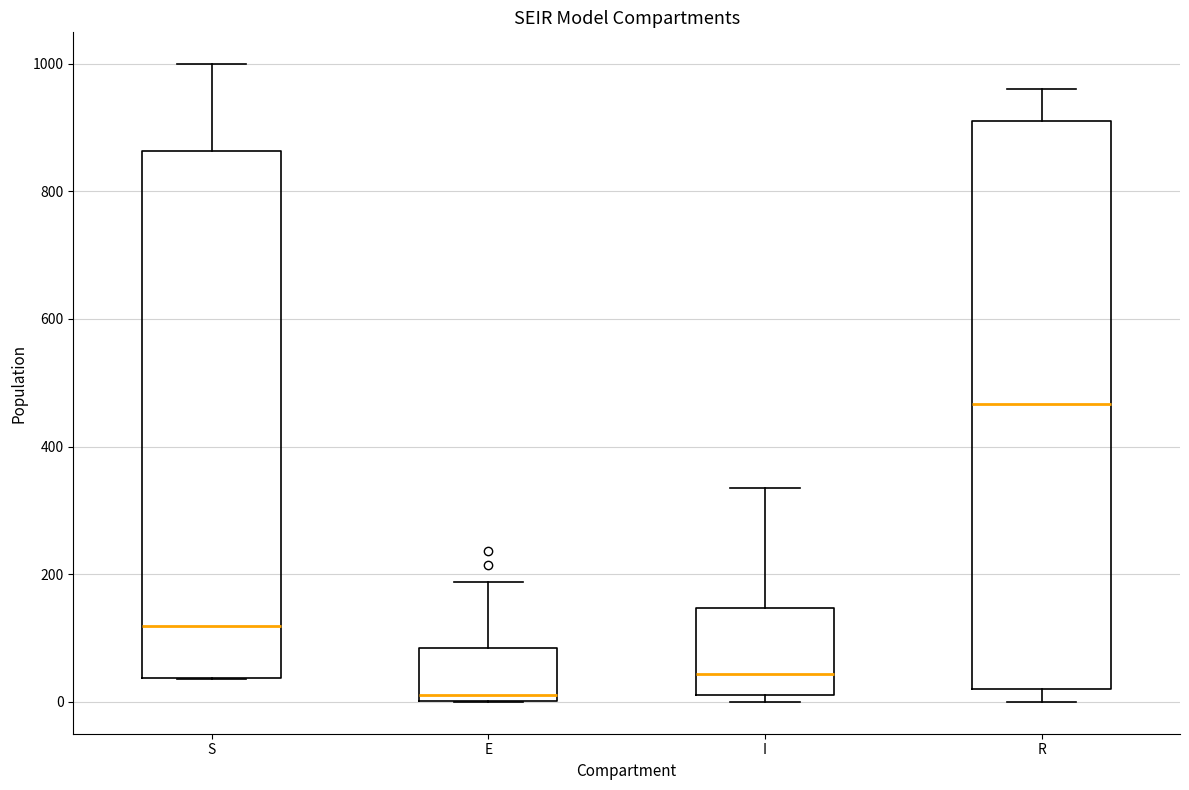

Reading left to right, transcribe this box plot: for each box, give where its median line is, the range the box spans, and where its two whiskers end, as read against the y-axis. The values are not printed on the chart, so give them approximately, as read against the axis.

S: median 120, box 40 to 860, whiskers 40 to 1000
E: median 20, box 0 to 80, whiskers 0 to 180
I: median 40, box 20 to 140, whiskers 0 to 340
R: median 460, box 20 to 920, whiskers 0 to 960